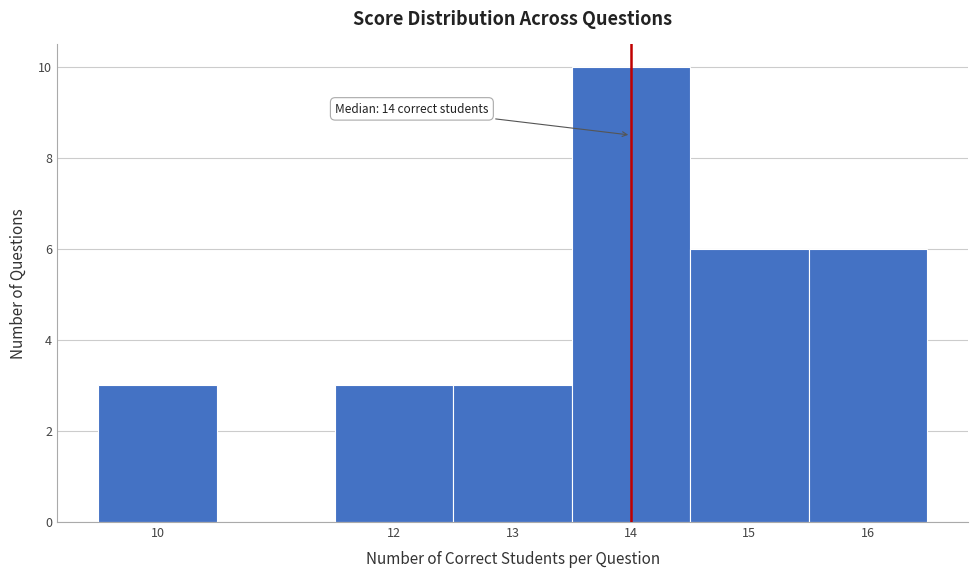

Over which range of the x-axis is the bar tallest?

13.5 to 14.5